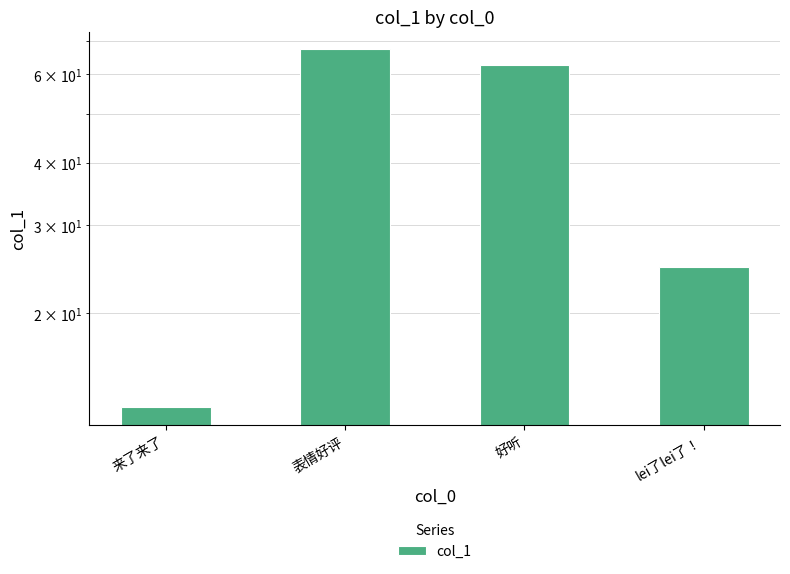

True or false: the data shows 41.4 at lei了lei了！.

False